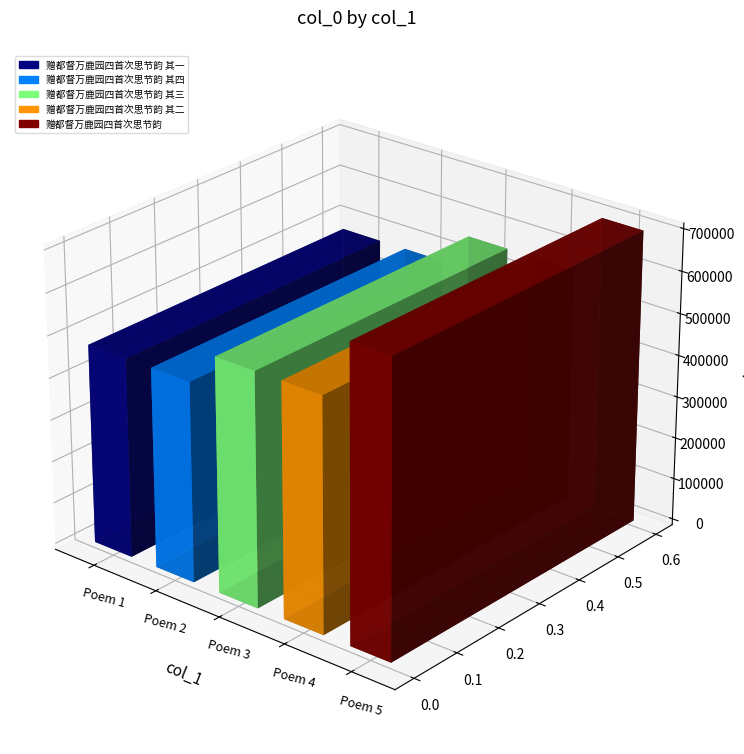

The value at 赠都督万鹿园四首次思节韵 其二 is 556314. True or false?

True